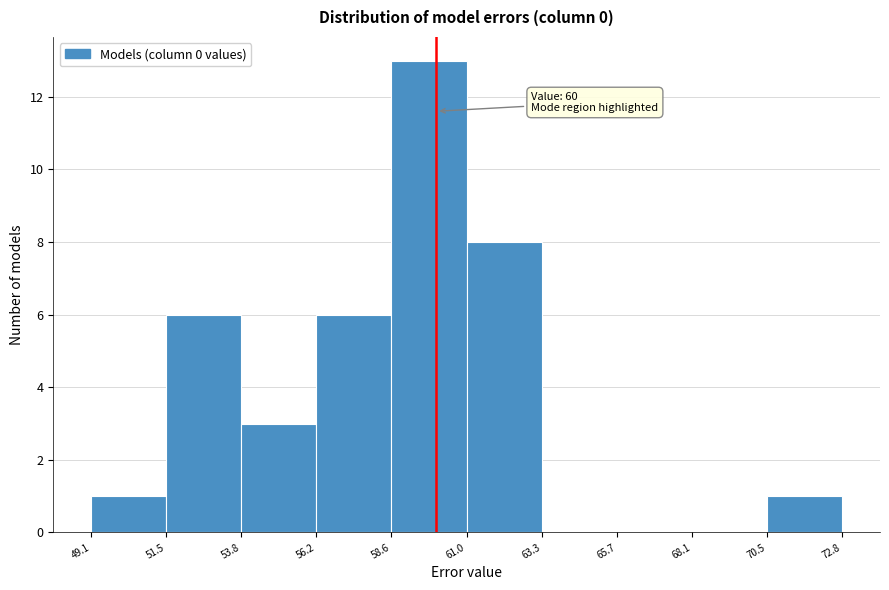

Which range on the x-axis has the tallest bar?

58.6 to 61.0